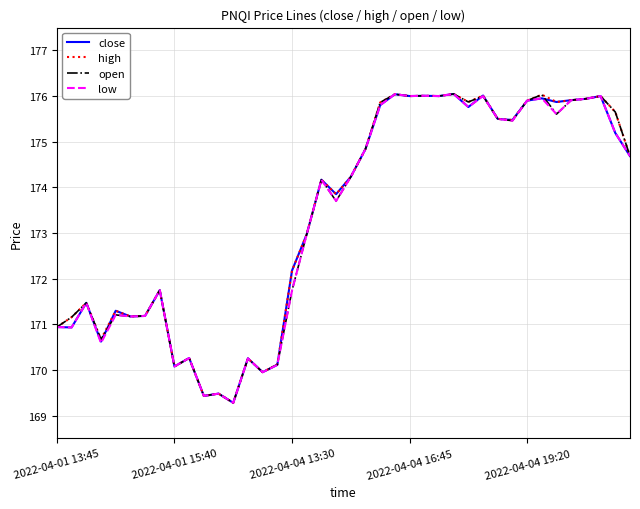

What is the smallest value displayed?

169.3